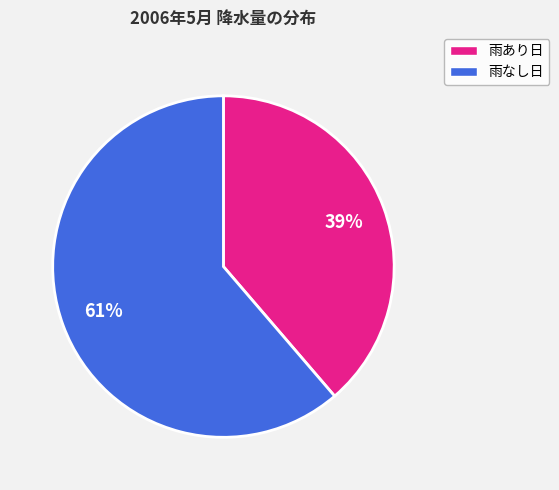

Is there a majority slice in this chart?

Yes